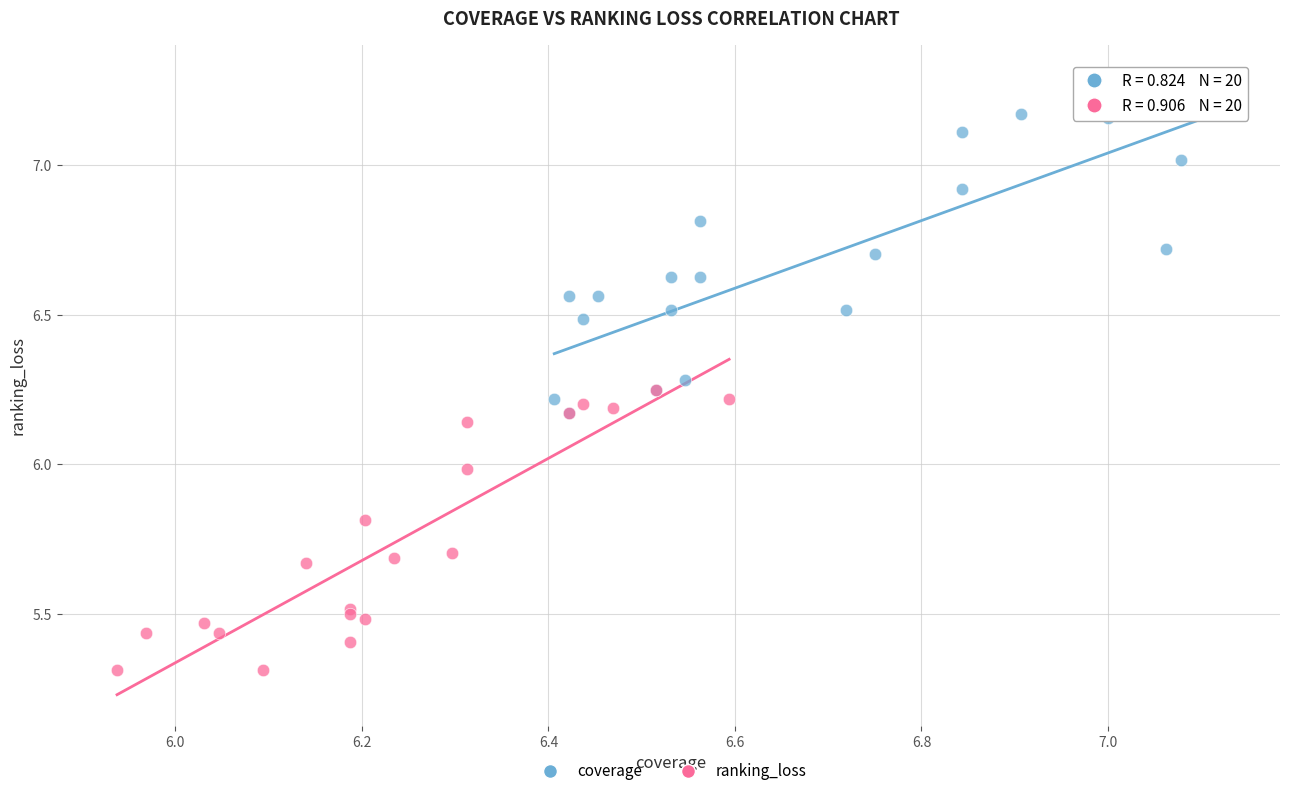

Which series reaches the maximum Y coordinate?

coverage